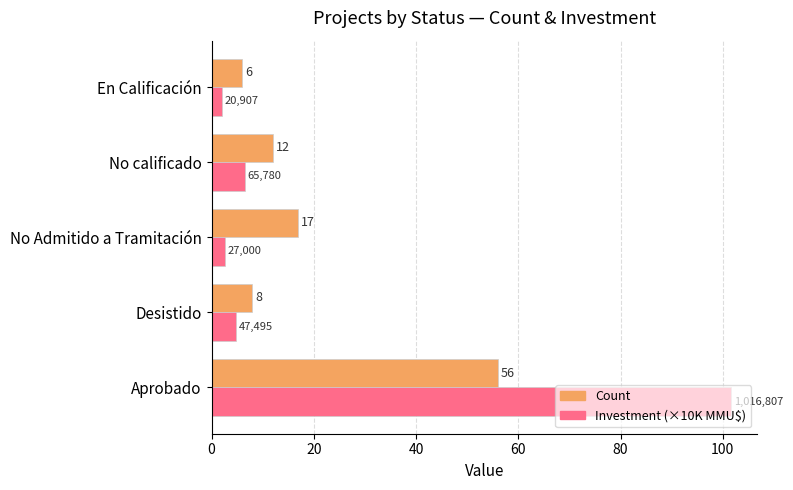

Where is Count nearest to the value 31?

No Admitido a Tramitación